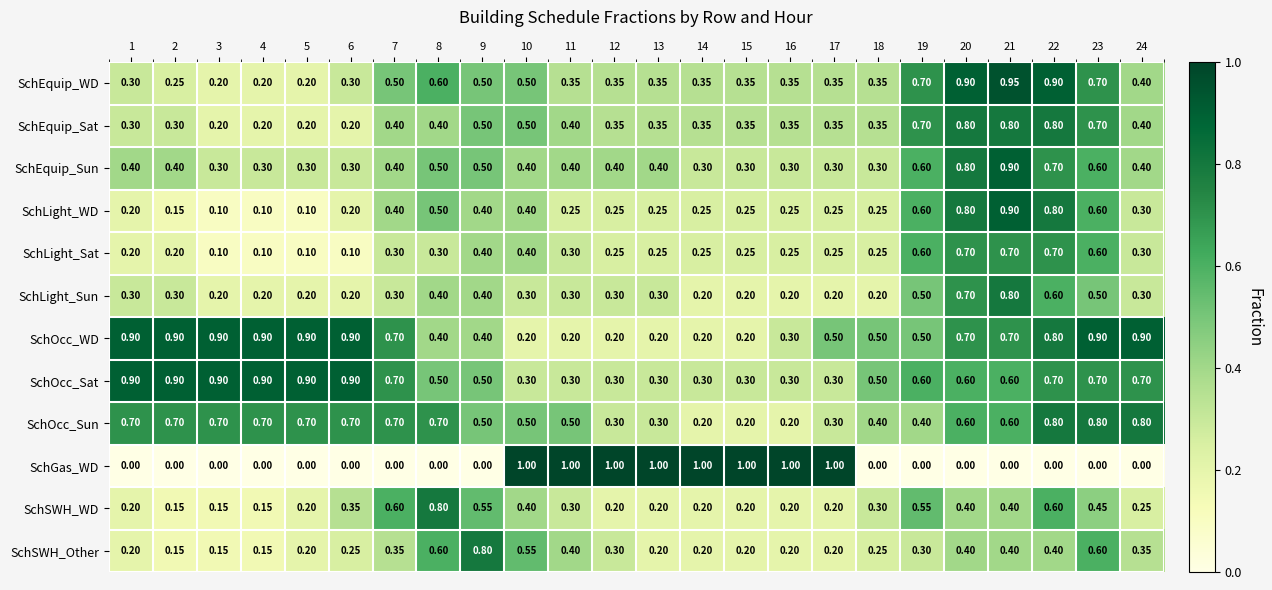

Is the value of SchOcc_Sun at 4 greater than the value of SchEquip_Sun at 19?

Yes